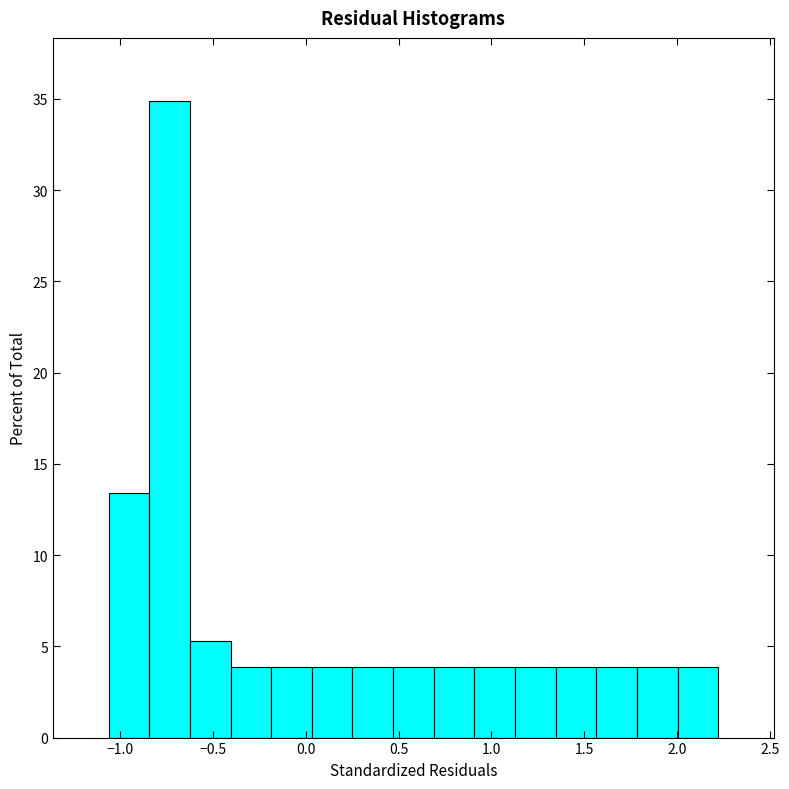

Reading left to right, list every bar in this chart as the range it spans on the x-axis followed by its height. Neither the bar edges nor the heights are printed on the chart, so give them approximately, as read against the axes.

-1.05 to -0.85: 13.5
-0.85 to -0.60: 35.0
-0.60 to -0.40: 5.5
-0.40 to -0.20: 4.0
-0.20 to 0.05: 4.0
0.05 to 0.25: 4.0
0.25 to 0.45: 4.0
0.45 to 0.70: 4.0
0.70 to 0.90: 4.0
0.90 to 1.15: 4.0
1.15 to 1.35: 4.0
1.35 to 1.55: 4.0
1.55 to 1.80: 4.0
1.80 to 2.00: 4.0
2.00 to 2.20: 4.0